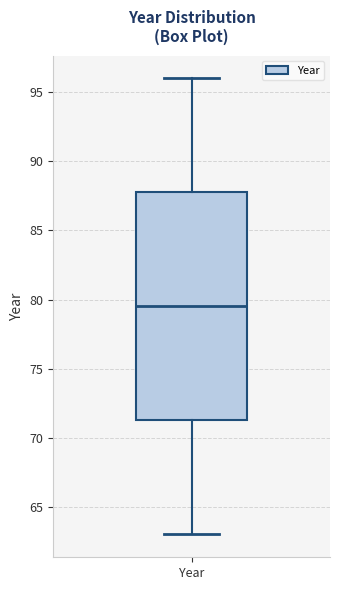

Read this box plot against the y-axis: the position of the median line, the range covered by the box, and the ends of both whiskers. The values are not printed on the chart, so give them approximately, as read against the axis.

median 79.5, box 71.5 to 88.0, whiskers 63.0 to 96.0